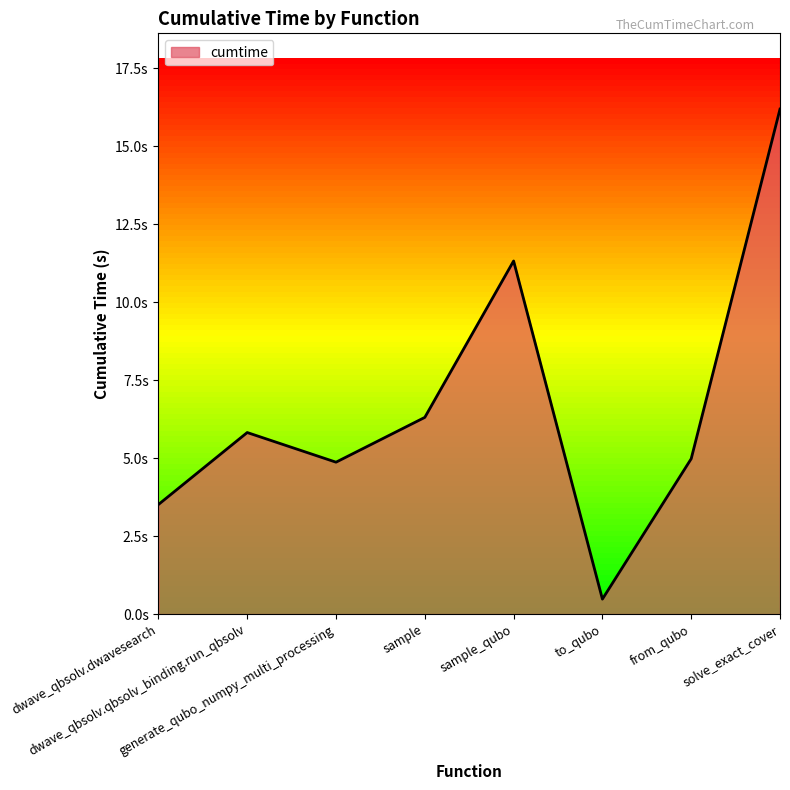

At which label does the data first exceed 5?

dwave_qbsolv.qbsolv_binding.run_qbsolv